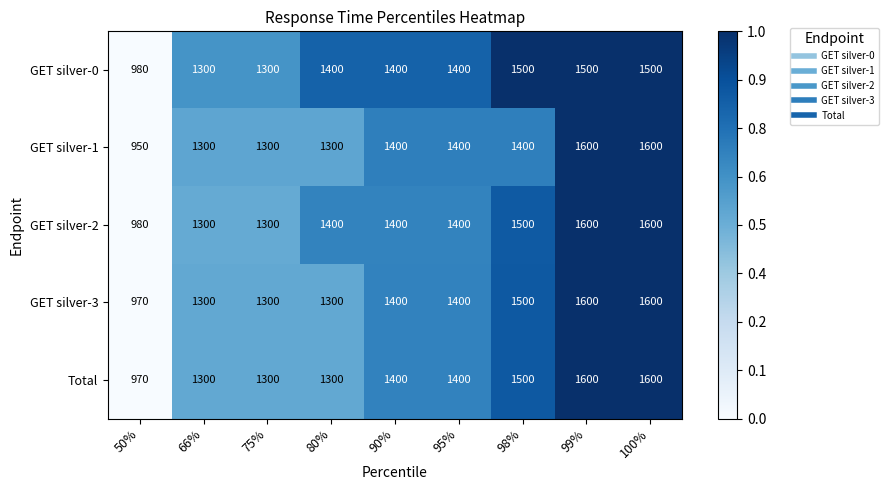

What is the sum of all GET silver-2 values?

12480